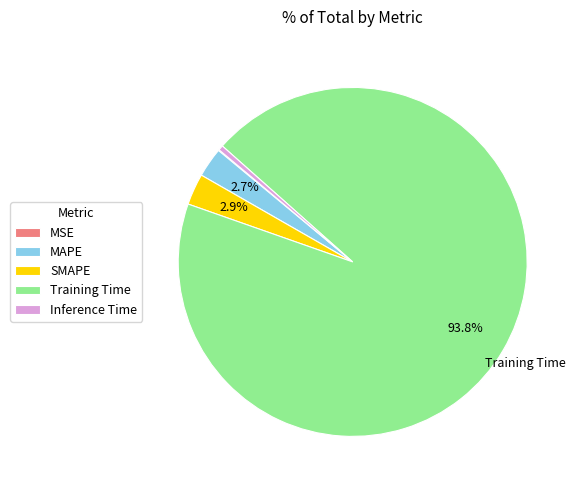

What is the largest slice in the pie chart?

Training Time